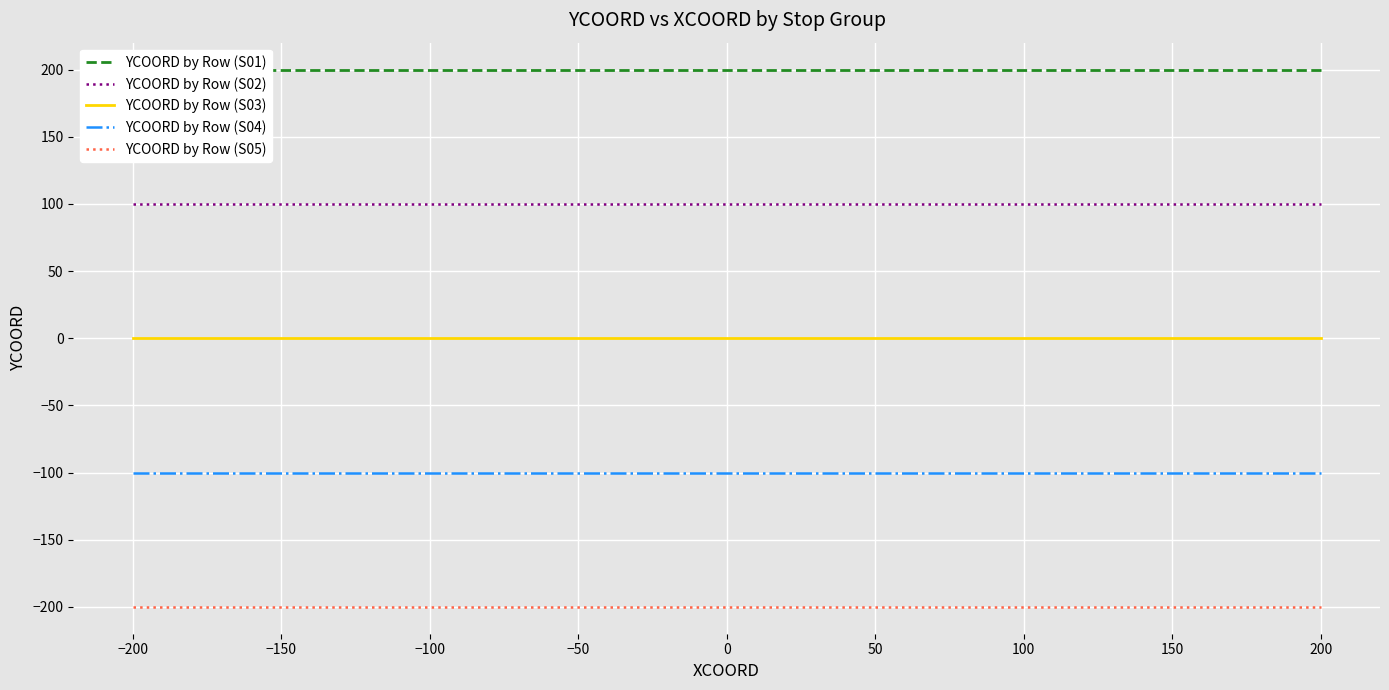

Is the value of YCOORD by Row (S02) at −100 greater than the value of YCOORD by Row (S04) at 200?

Yes